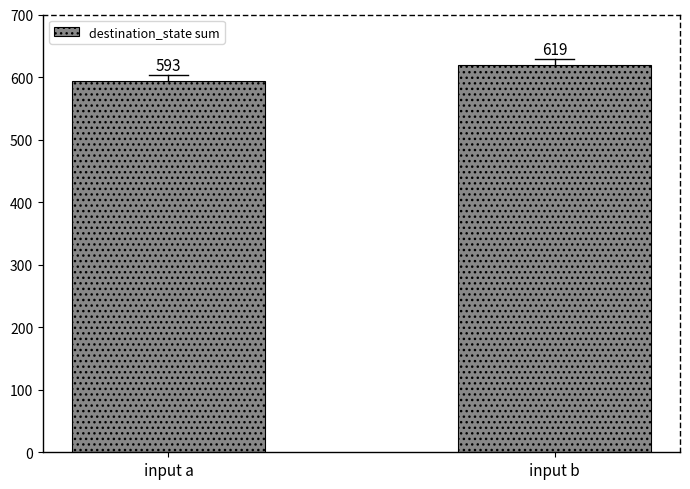

What is the greatest value displayed?

619